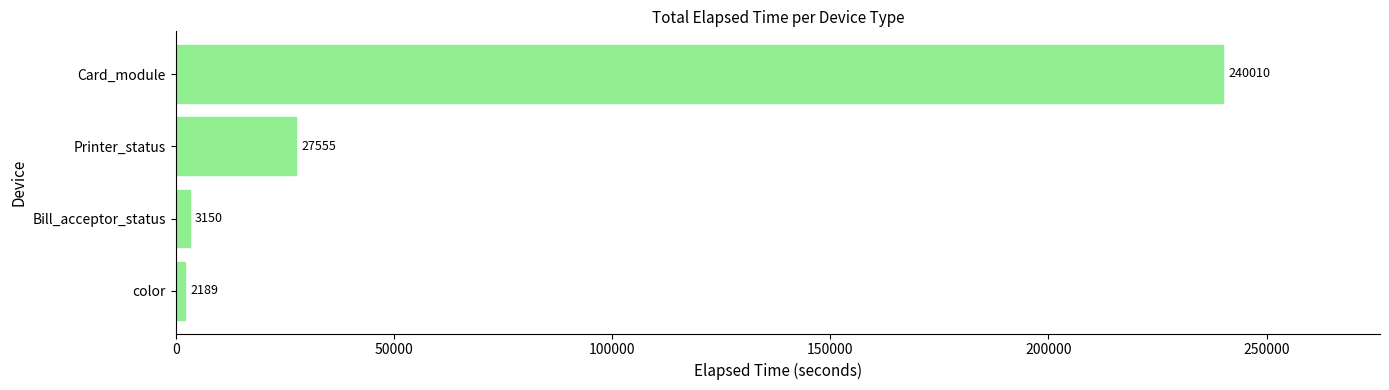

What is the difference between the maximum and minimum values?

237821